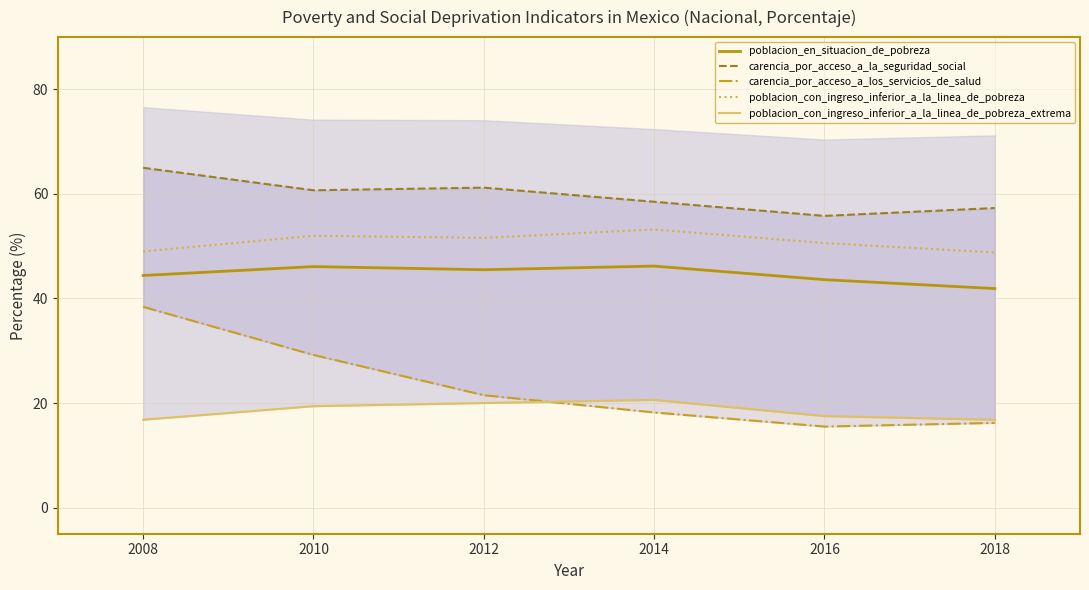

At how many categories does at least one series exceed 42?

6